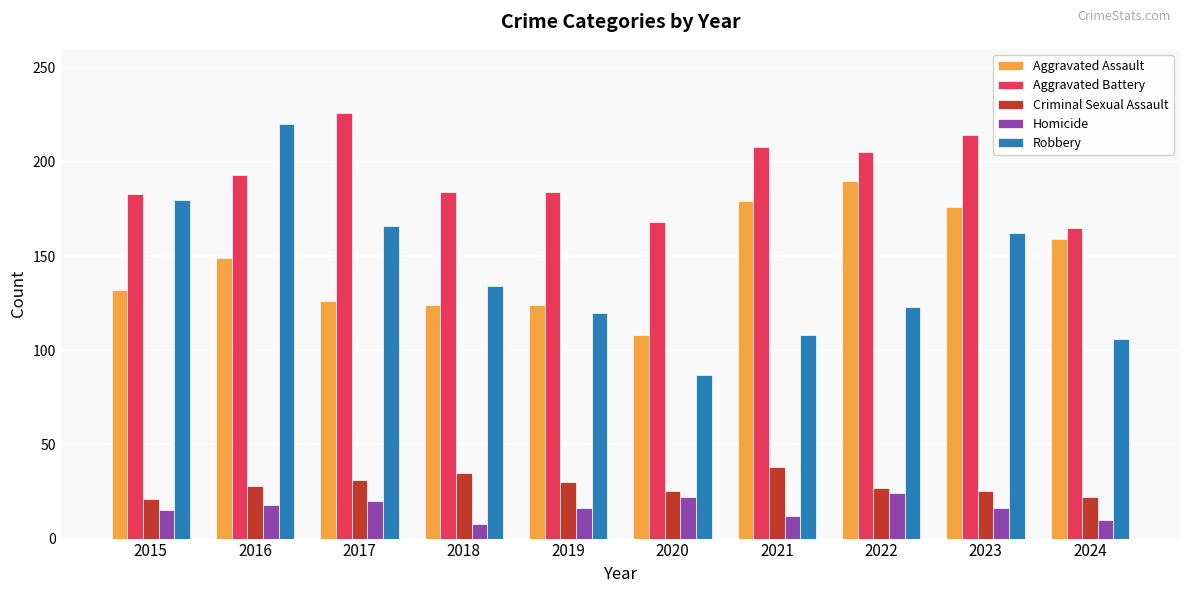

Which series changed the most between 2015 and 2017?

Aggravated Battery